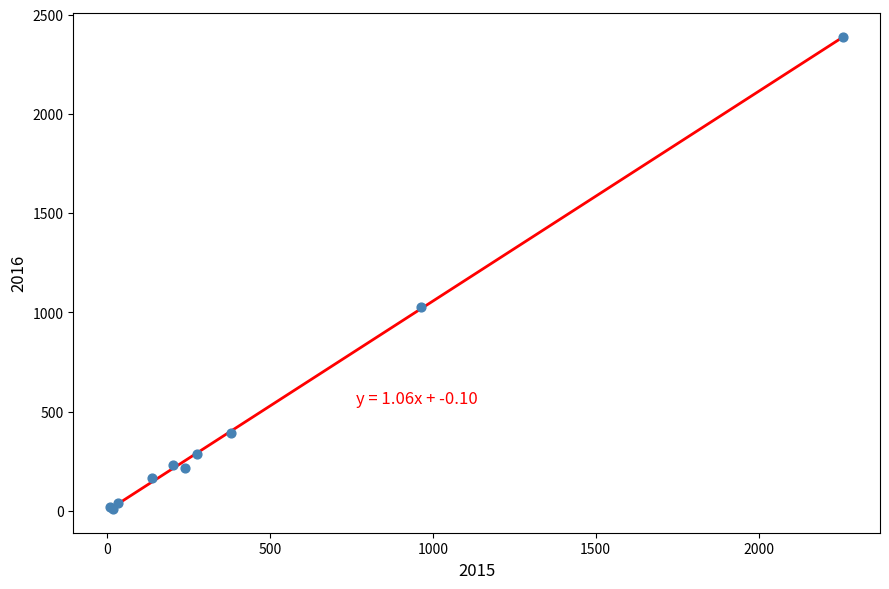

What Y value in the scatter plot is closest to 1198?

1028